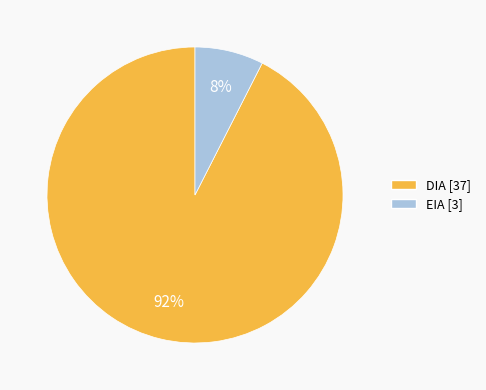

To the nearest percent, what percentage of the pie is DIA?

92%